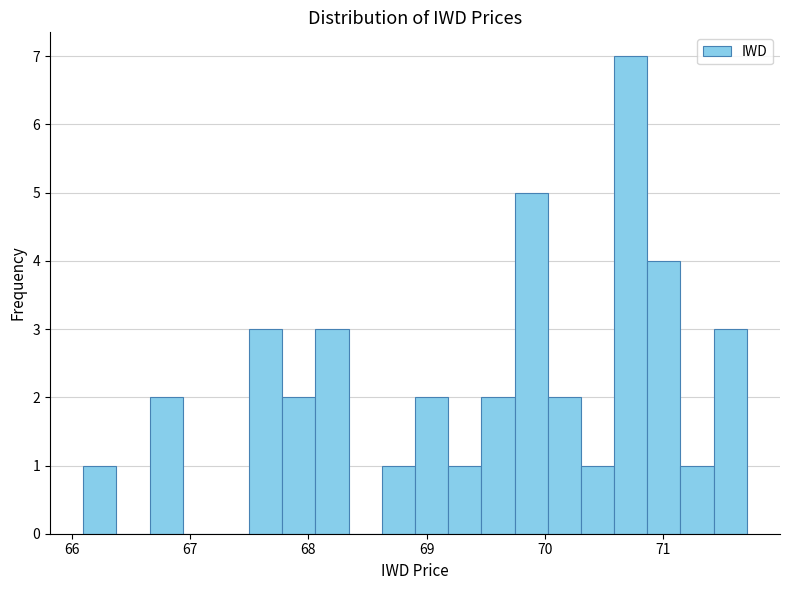

Around what value on the x-axis is the tallest bar? Give the approximate position of its centre, as read against the axis.

70.7